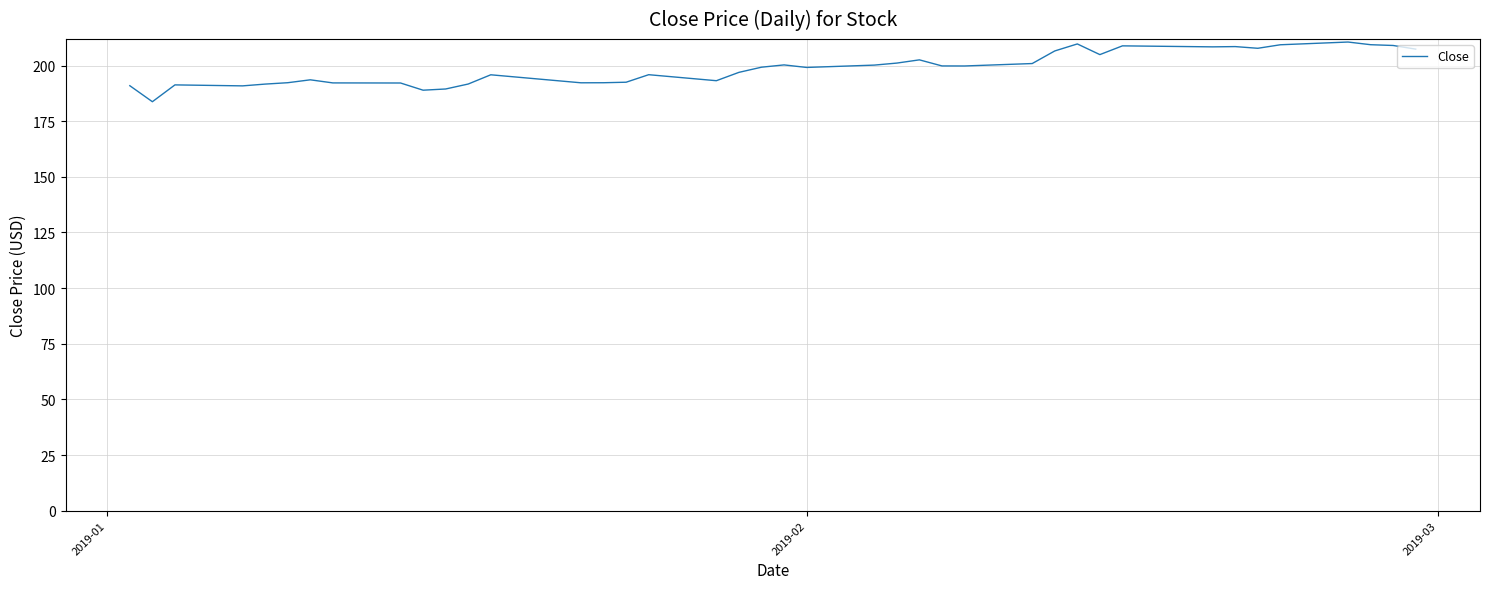

What is the maximum value shown in the chart?

210.6